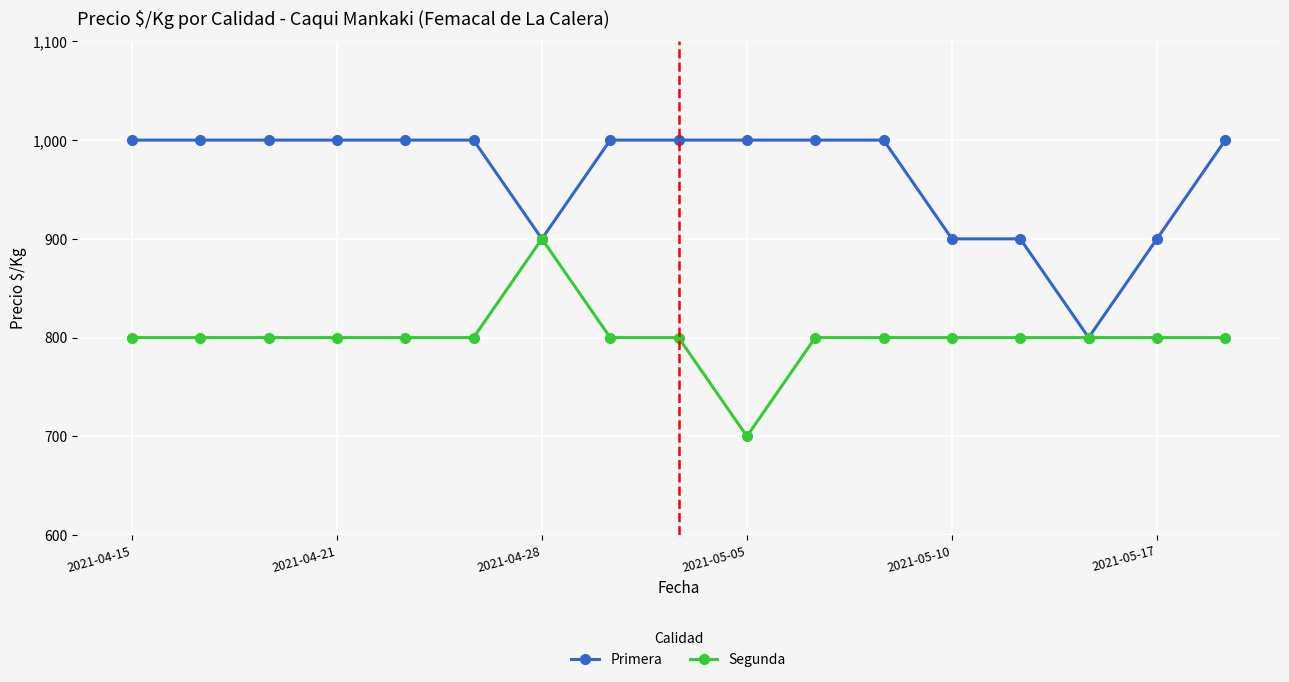

True or false: Segunda has more than 0 interior local peaks.

True